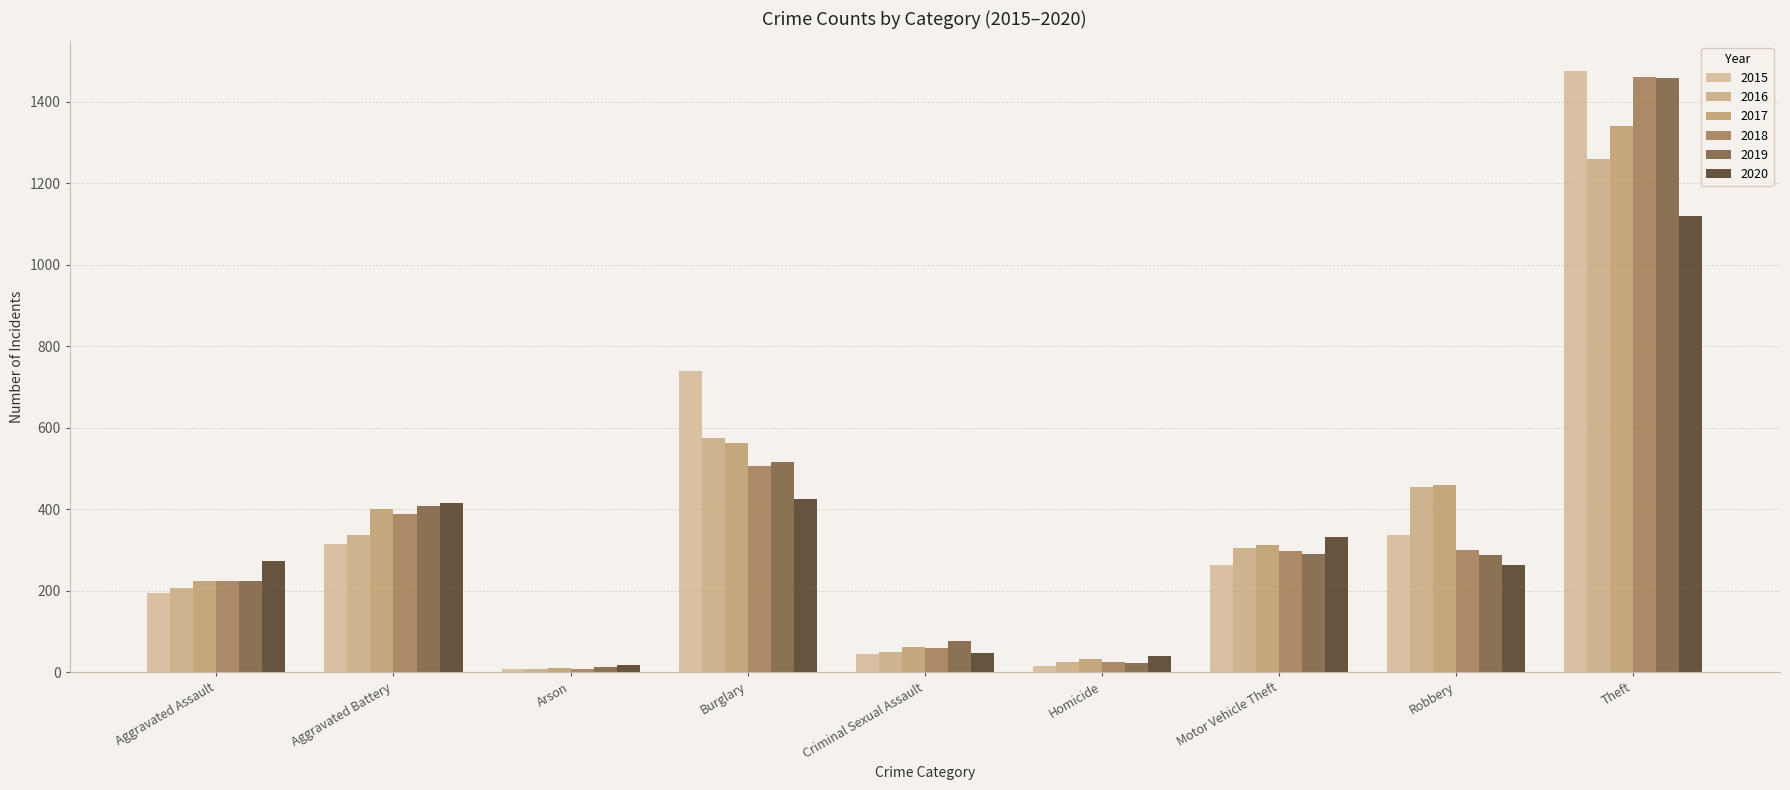

The 2016 series shows 1259 at Theft. True or false?

True